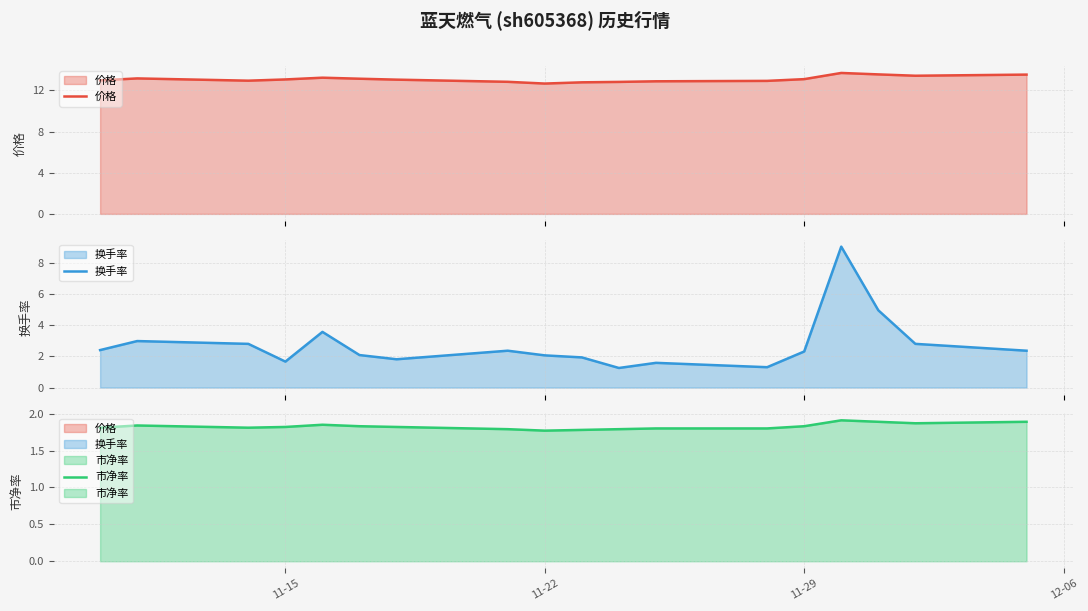

Which series changed the most between 11-15 and 8?

换手率